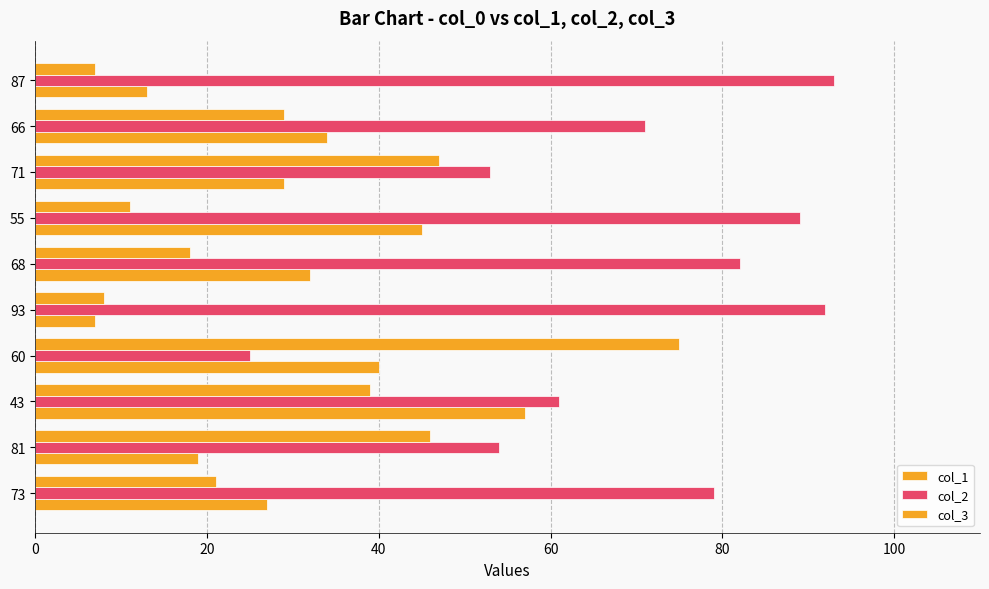

What is the maximum value shown in the chart?

93